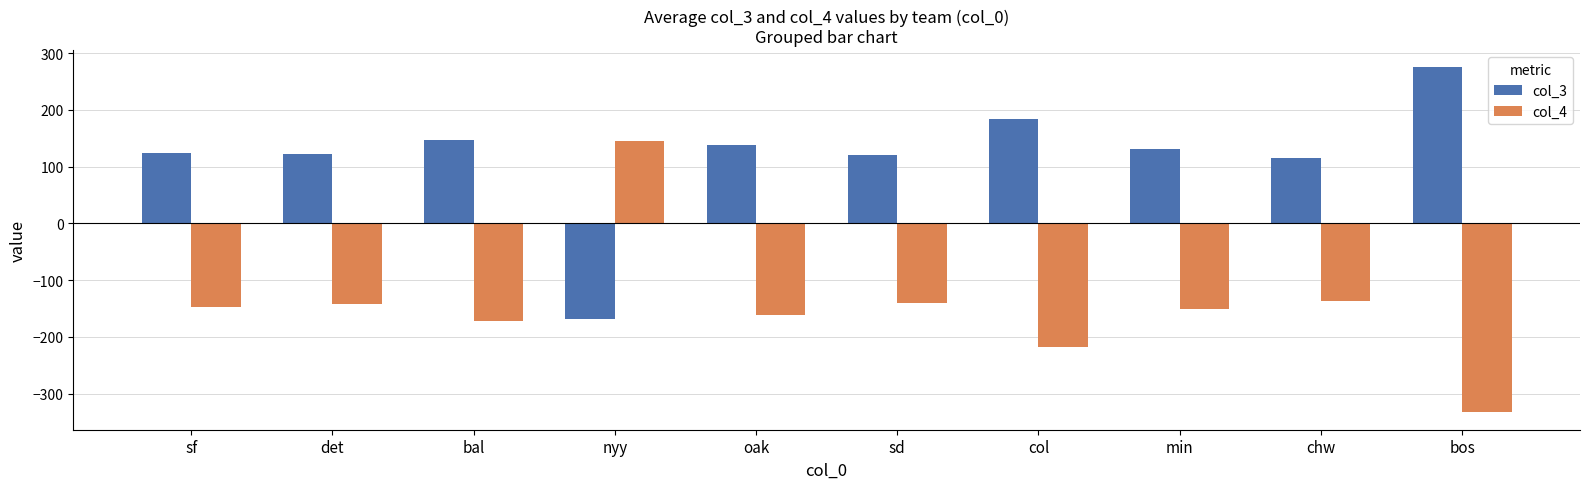

What is the greatest value displayed?

275